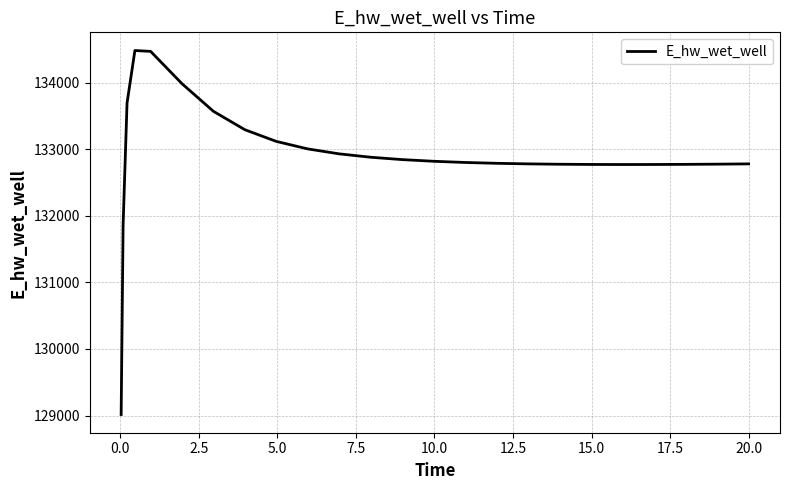

What is the difference between the maximum and minimum values?

5465.7